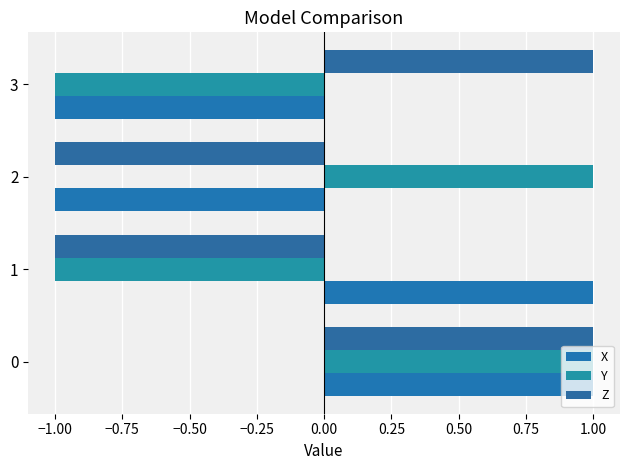

What is the highest value of the Z series?

1